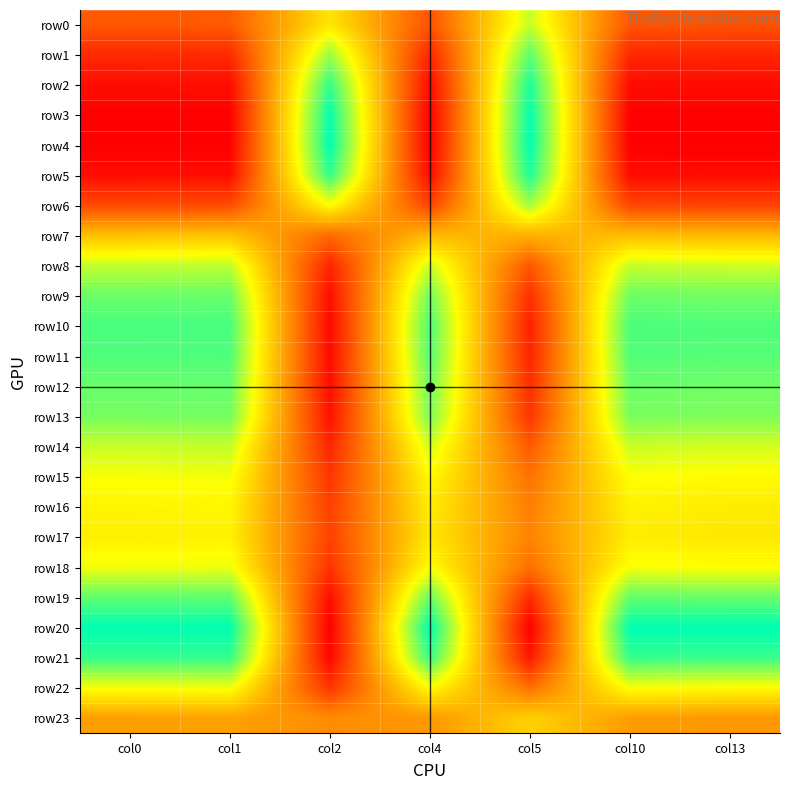

What is the total value across all series at col5?

10.1